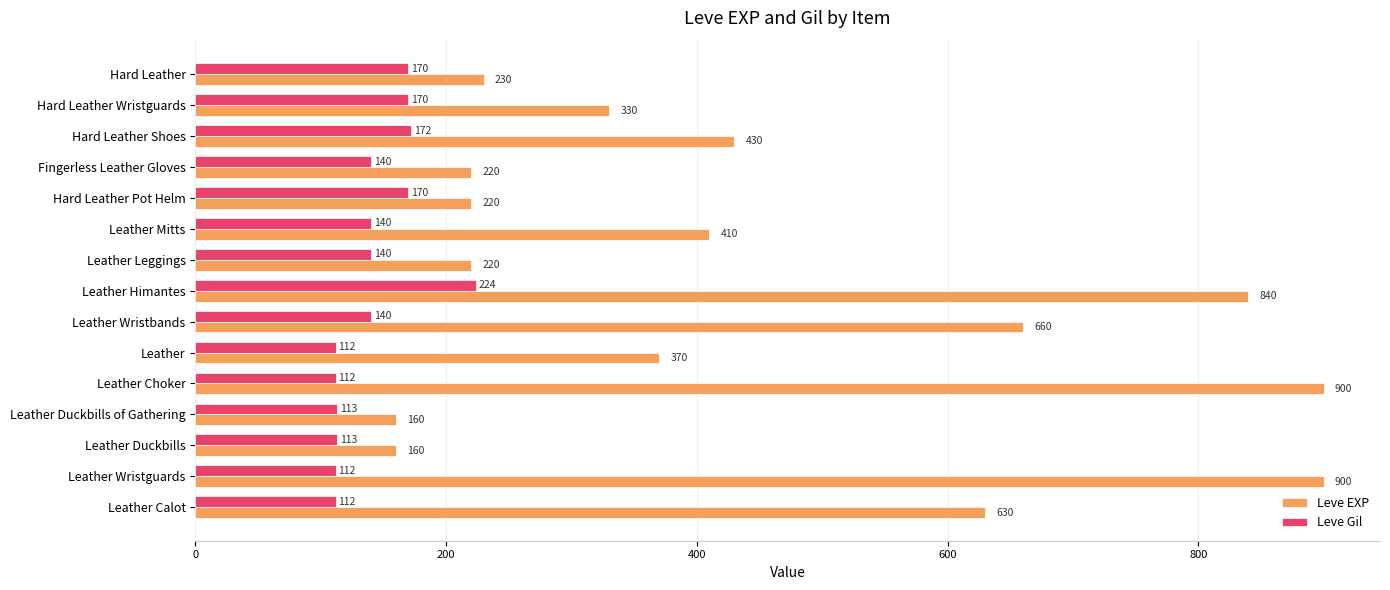

What is the difference between the second highest and second lowest values in the Leve EXP series?

740